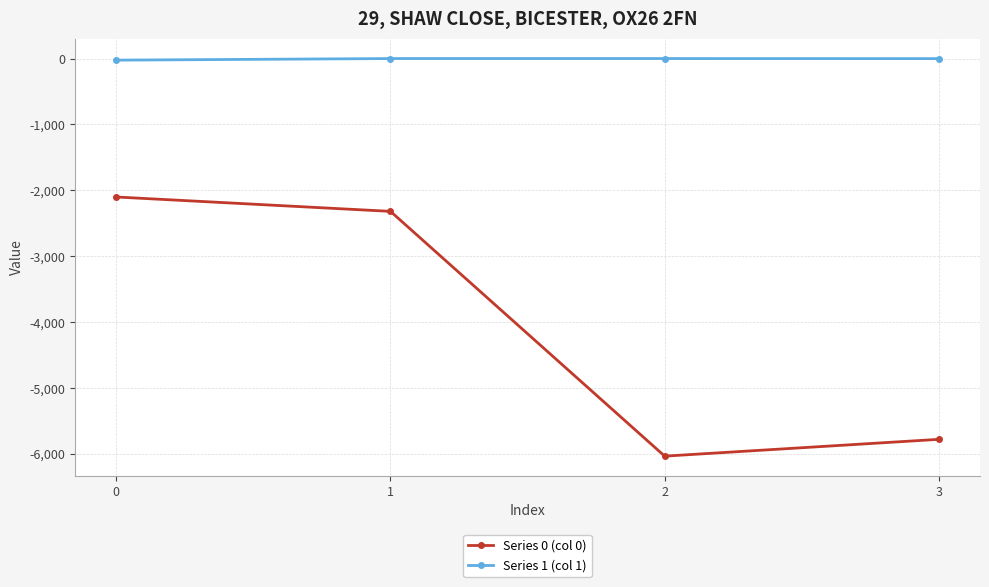

List the series in order of their overall mean, highest first.

Series 1 (col 1), Series 0 (col 0)